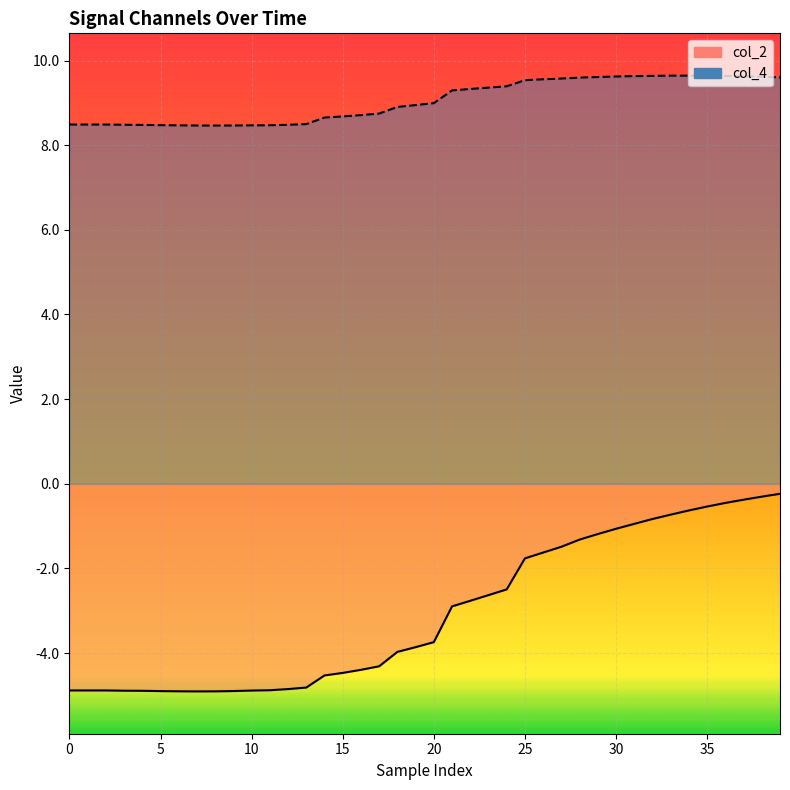

What is the total value across all series at 33?

8.9